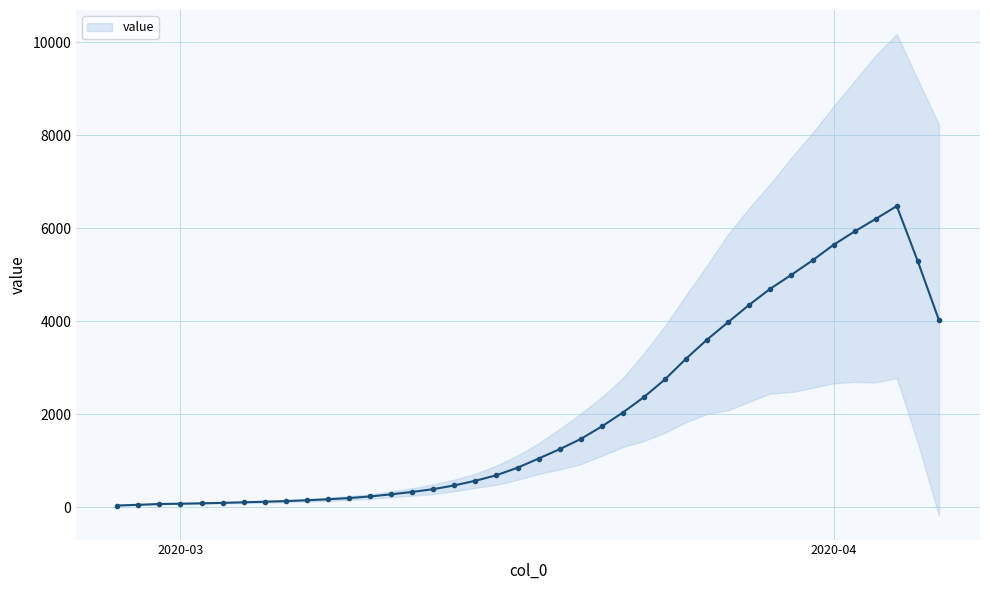

True or false: there are more than 1 points higher than both neighbors.

False